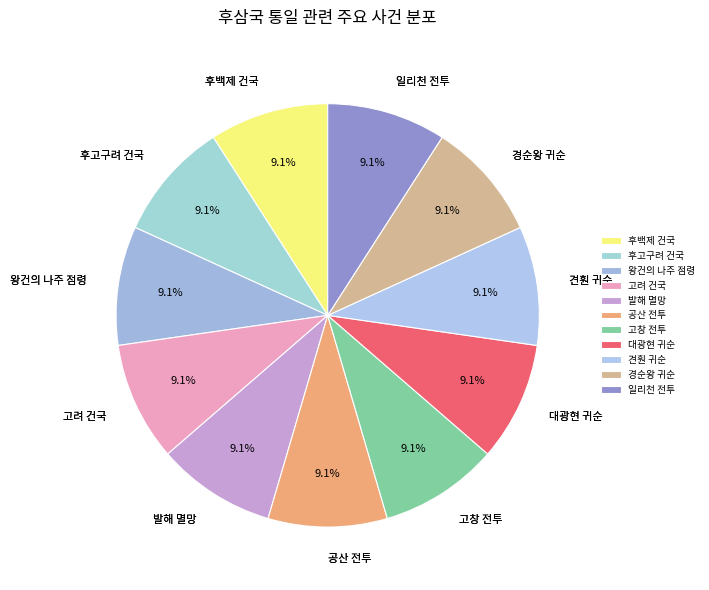

Approximately how many times larger is the value at 고려 건국 compared to 대광현 귀순?

1.0